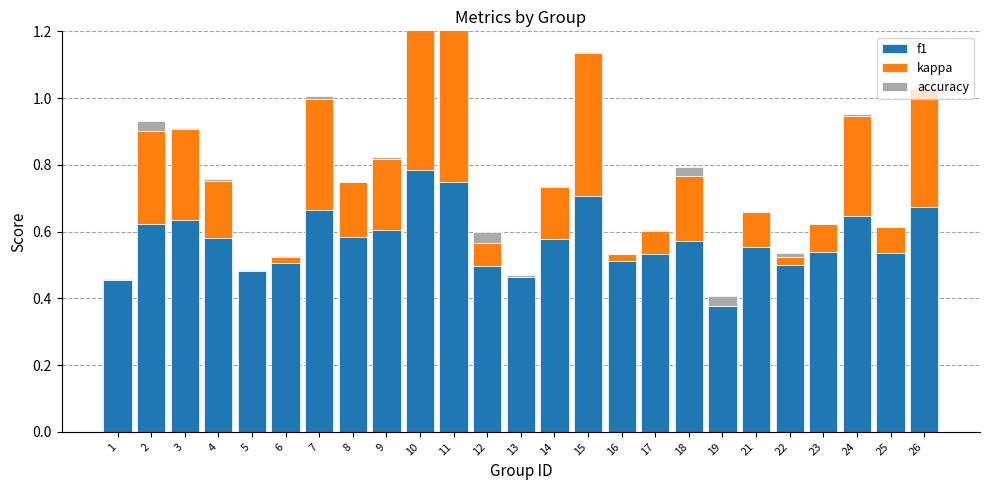

How many data points in accuracy are above 0?

24